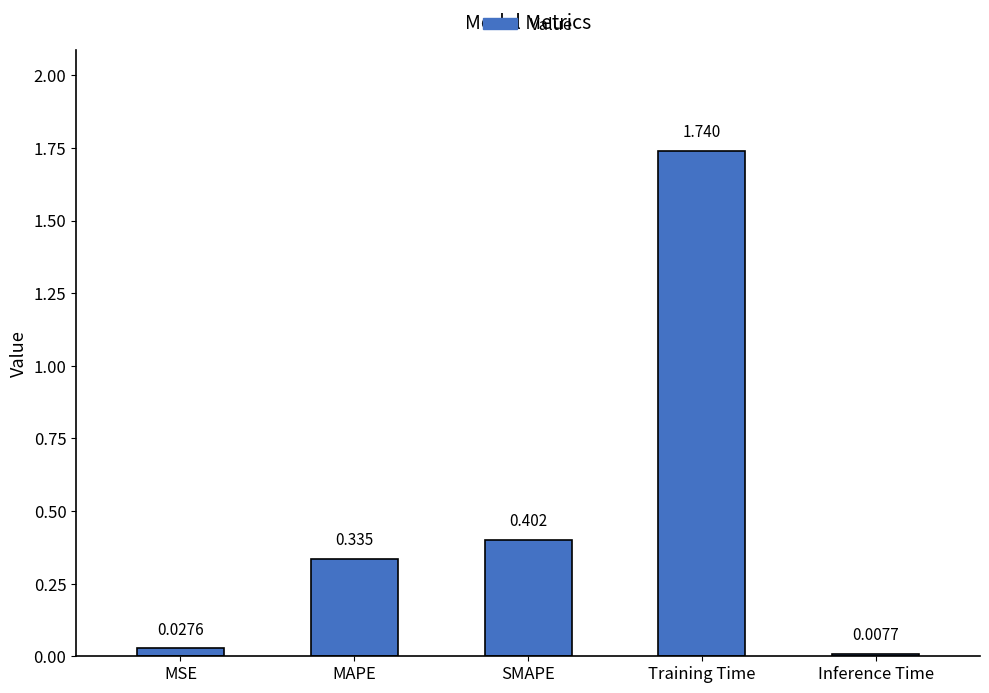

List the labels in order of value, largest first.

Training Time, SMAPE, MAPE, MSE, Inference Time